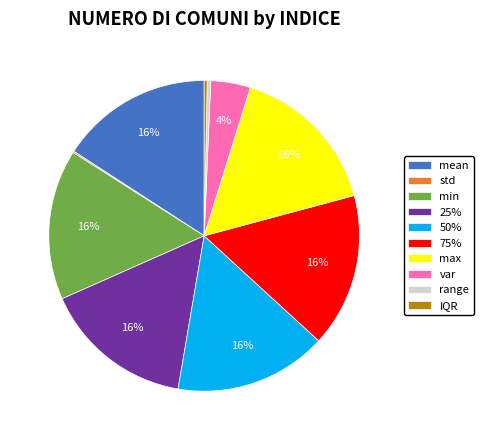

Combined, do max and range account for over 50%?

No